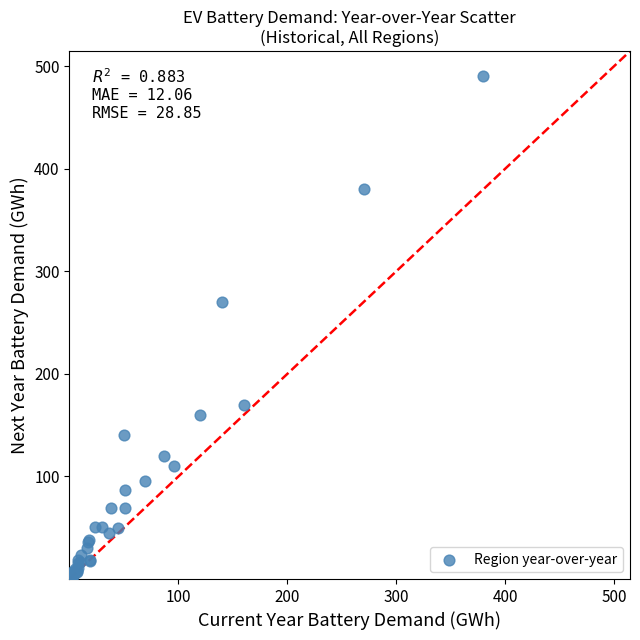

What Y value in the scatter plot is closest to 245?

270.0